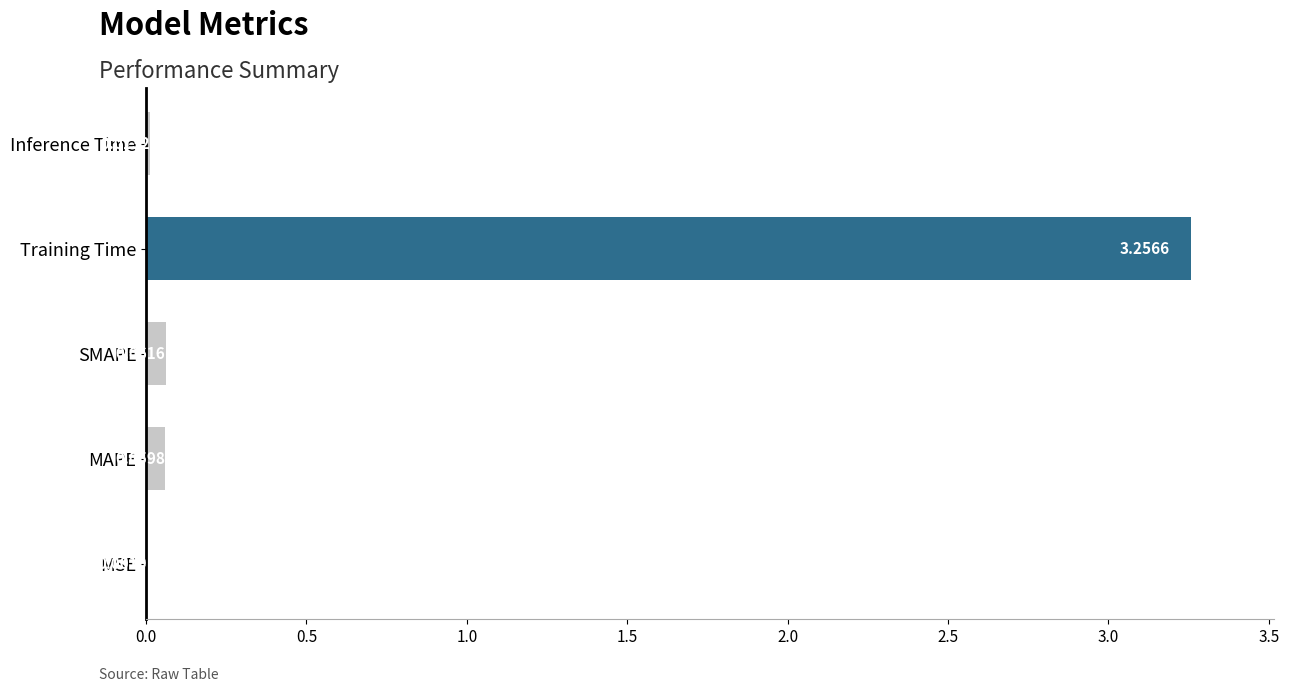

What is the sum of all values?

3.4